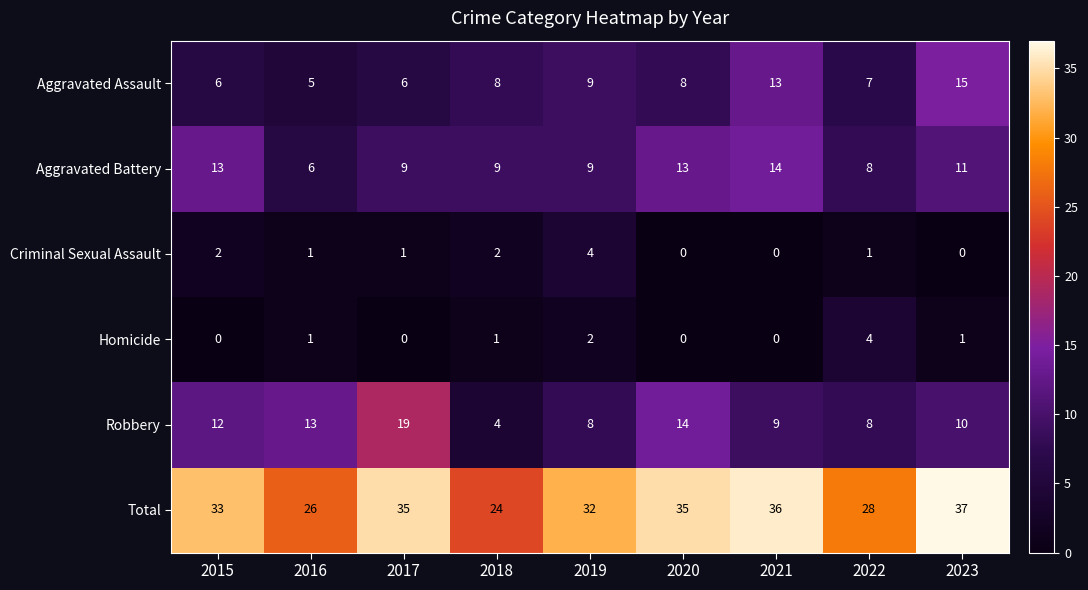

The value of Aggravated Assault at 2016 is 5. True or false?

True